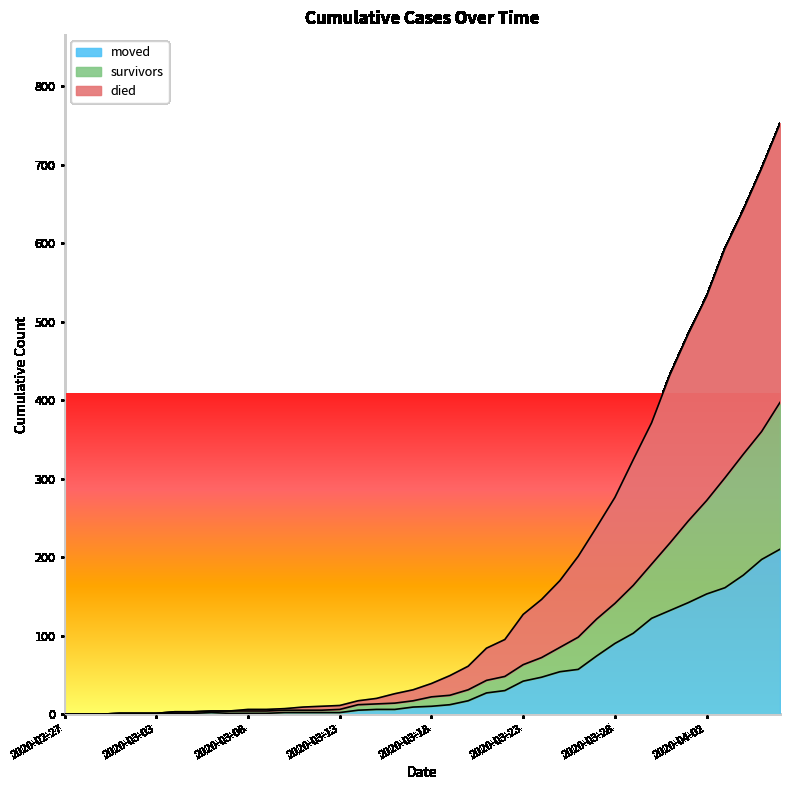

True or false: survivors and moved cross at least once.

False